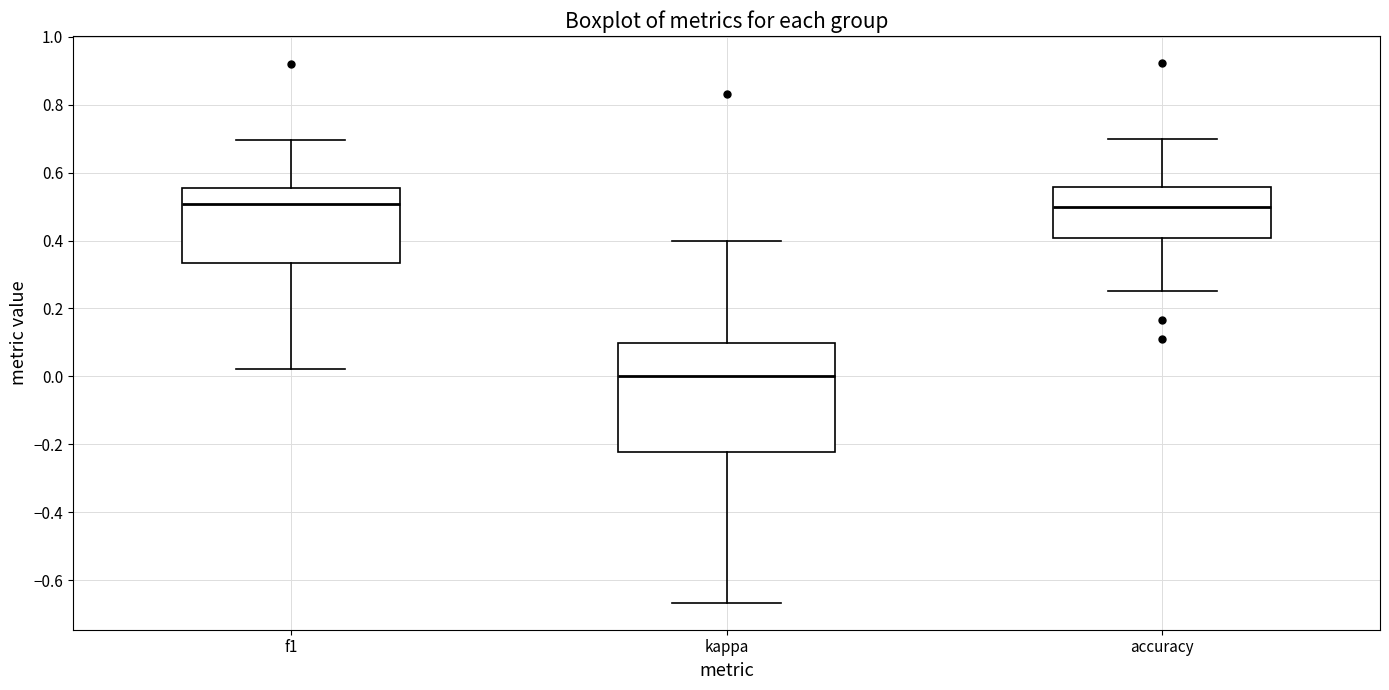

Comparing the boxes themselves (not the whiskers), which one is the tallest?

kappa